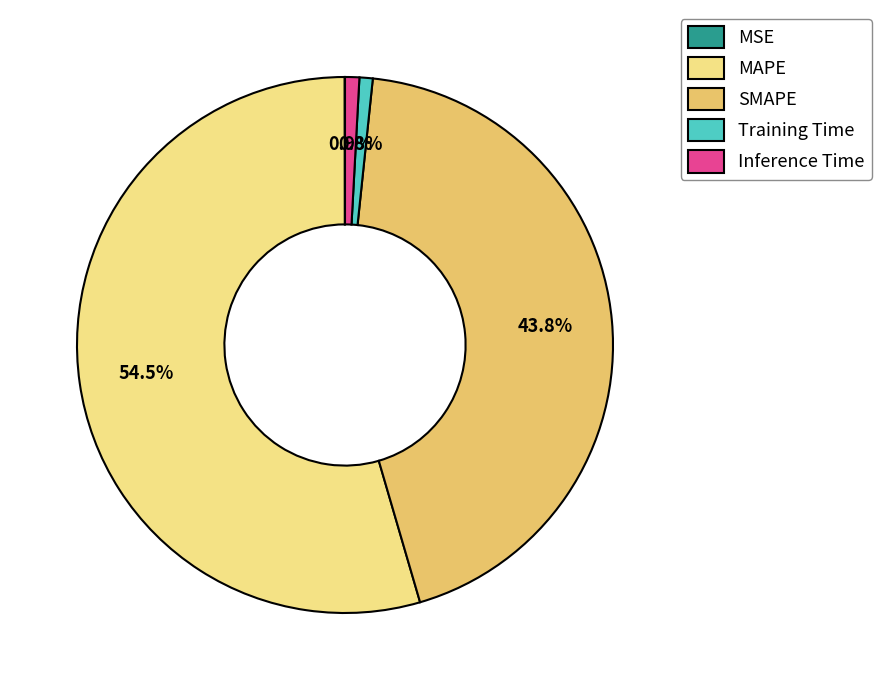

To the nearest percent, what is the average slice percentage?

20%